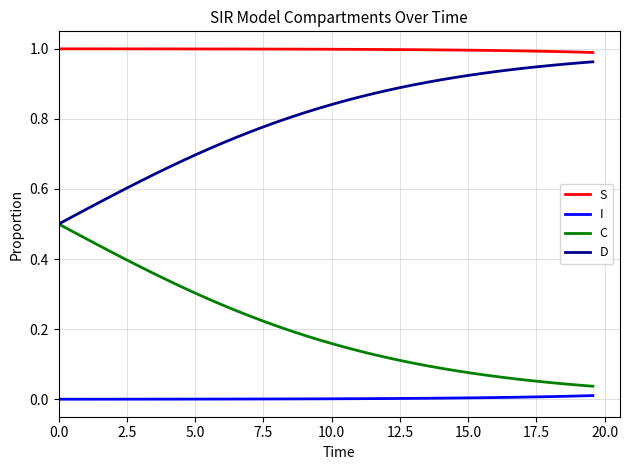

Rank the series by their average value, from highest to lowest.

S, D, C, I